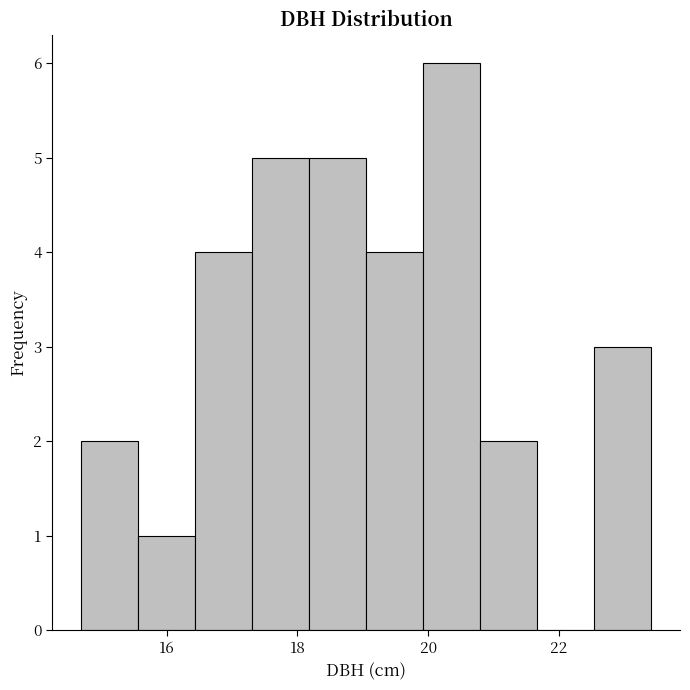

Over which range of the x-axis is the bar tallest?

20.0 to 20.8